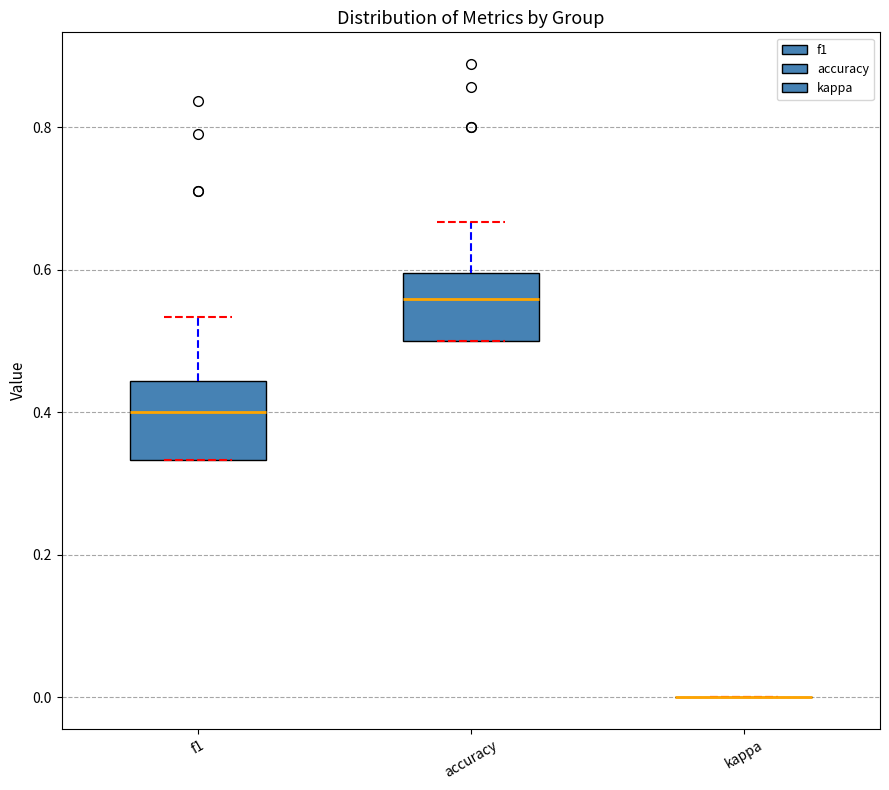

Reading left to right, read every box against the y-axis: the position of its median line, the range the box covers, and the ends of its whiskers. The values are not printed on the chart, so give them approximately, as read against the axis.

f1: median 0.40, box 0.34 to 0.44, whiskers 0.34 to 0.54
accuracy: median 0.56, box 0.50 to 0.60, whiskers 0.50 to 0.66
kappa: box collapsed to a line at 0.00, whiskers 0.00 to 0.00